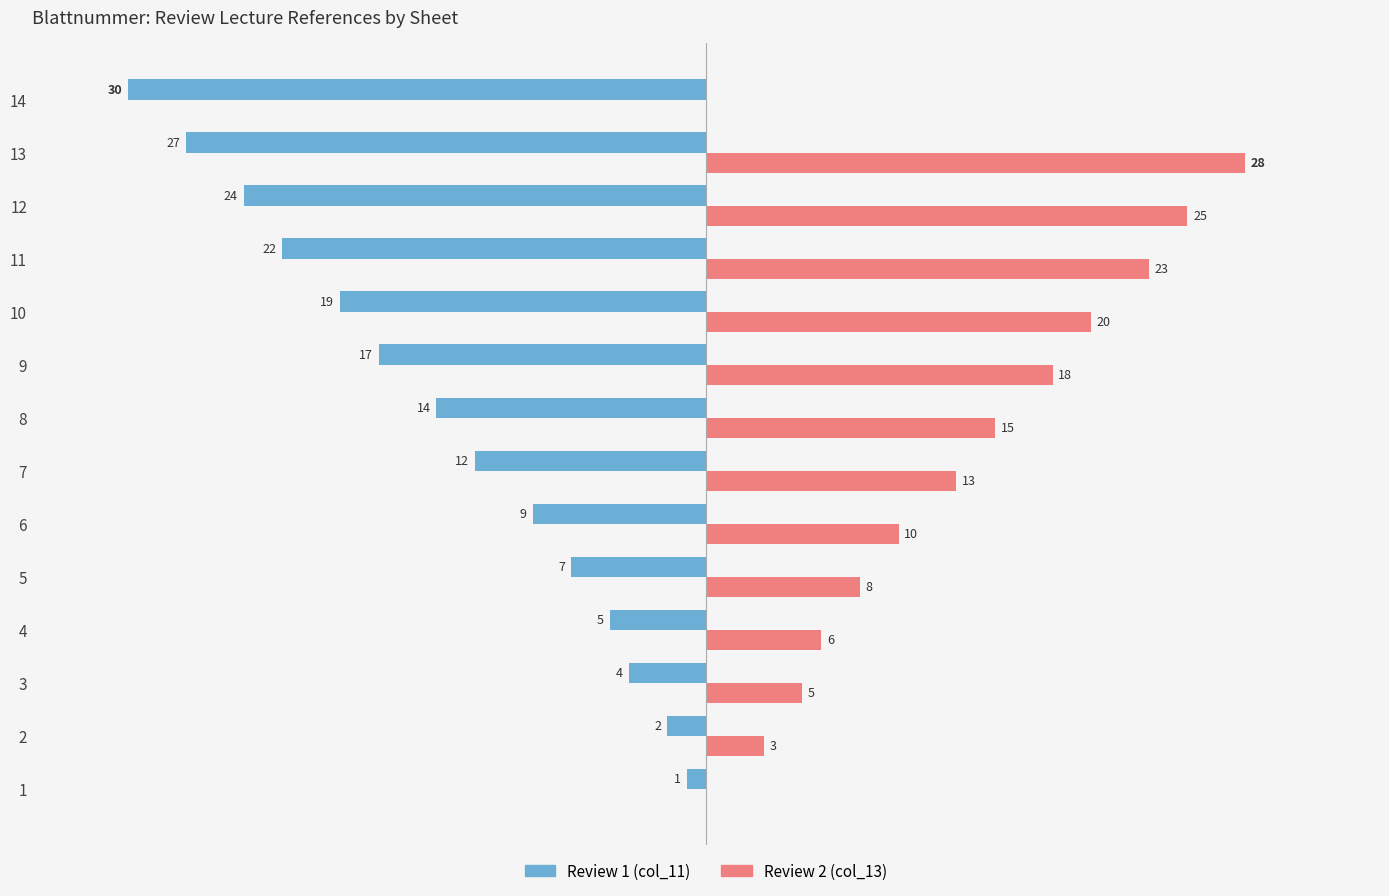

Which series has the largest total across all categories?

Review 2 (col_13)